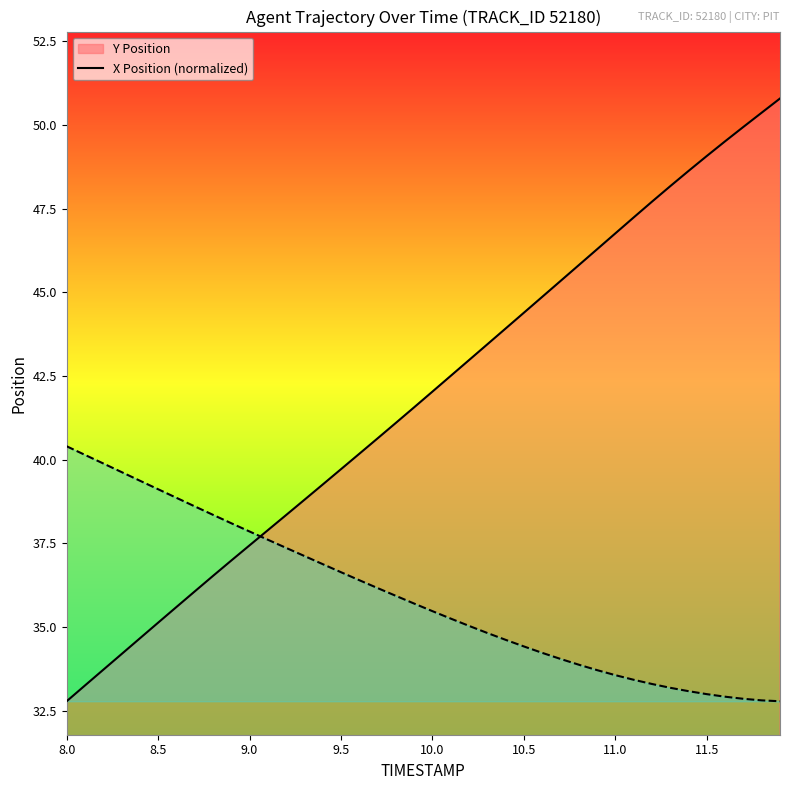

What is the value of the X point at the 12th from the left?

37.6